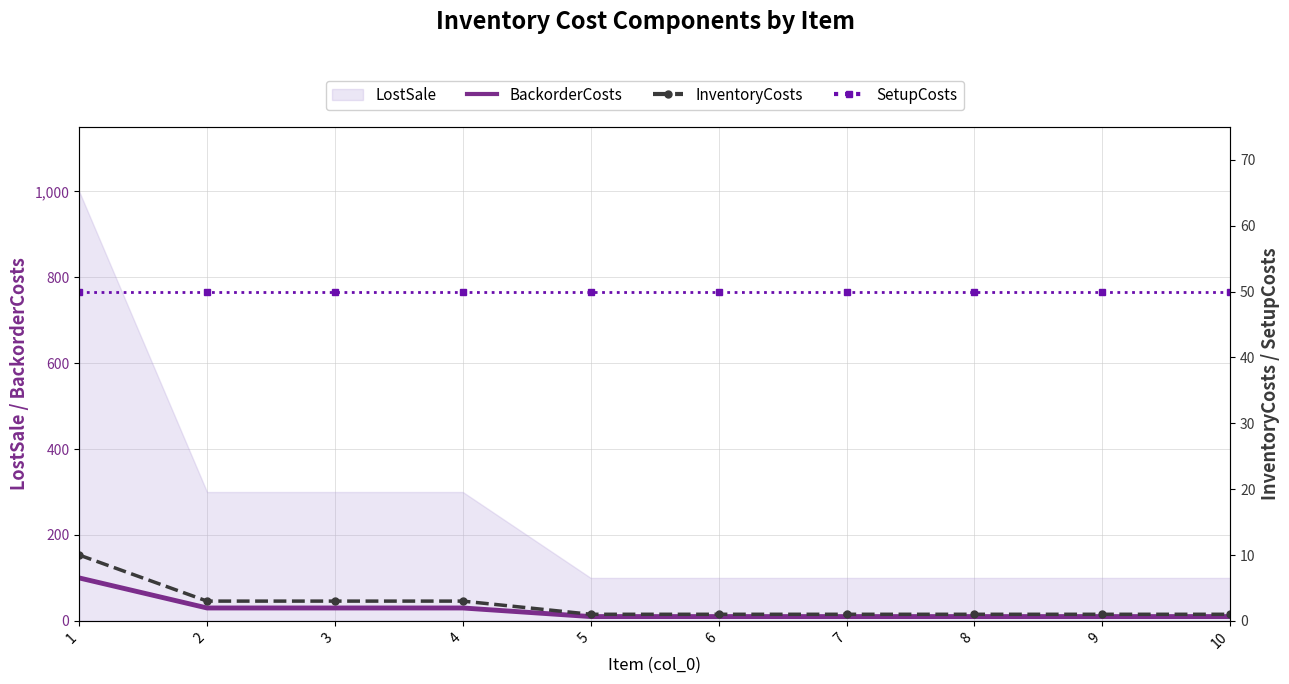

The value of BackorderCosts at 1 is 53. True or false?

False